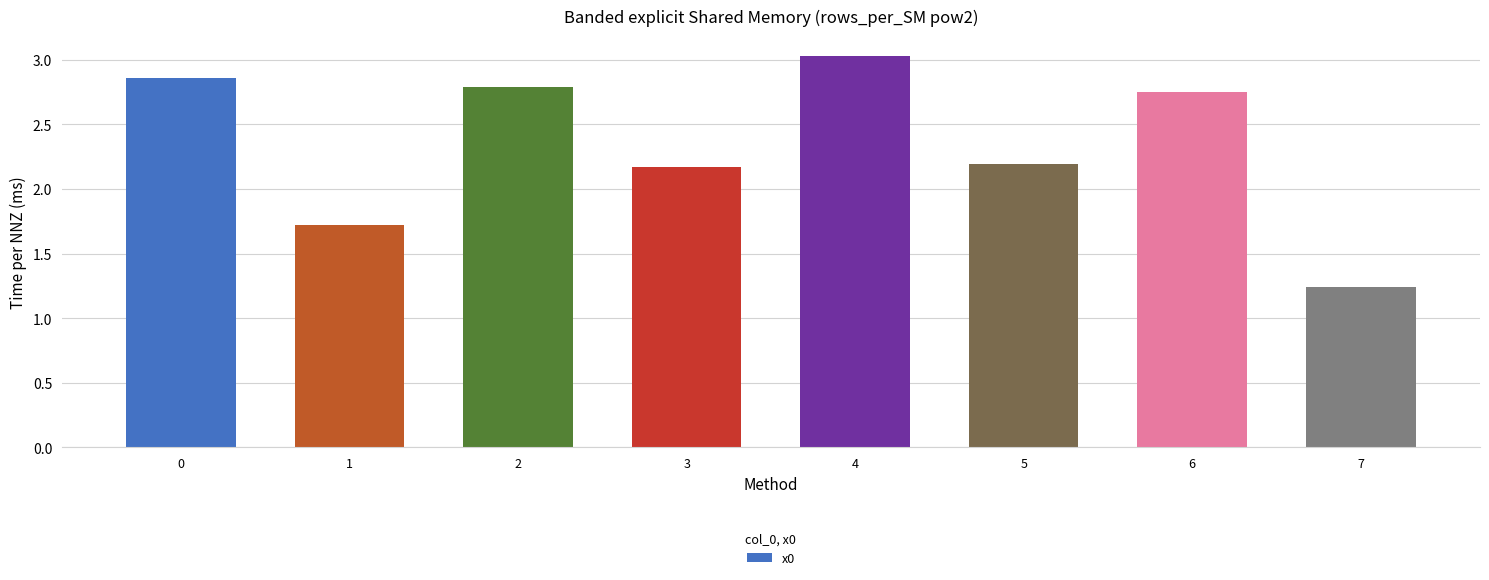

What is the sum of all values?

18.8